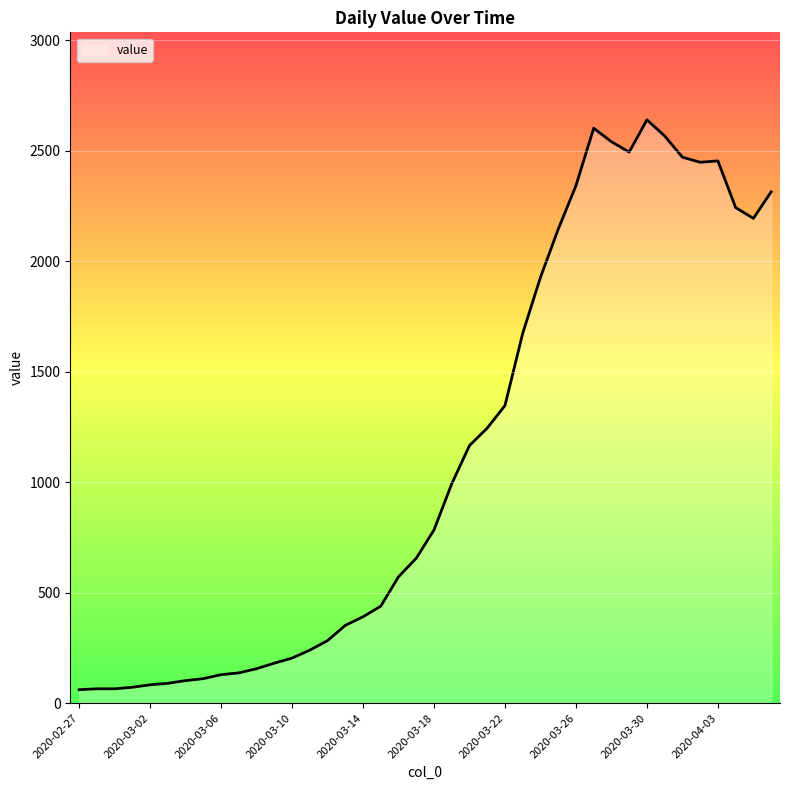

What is the greatest value displayed?

2640